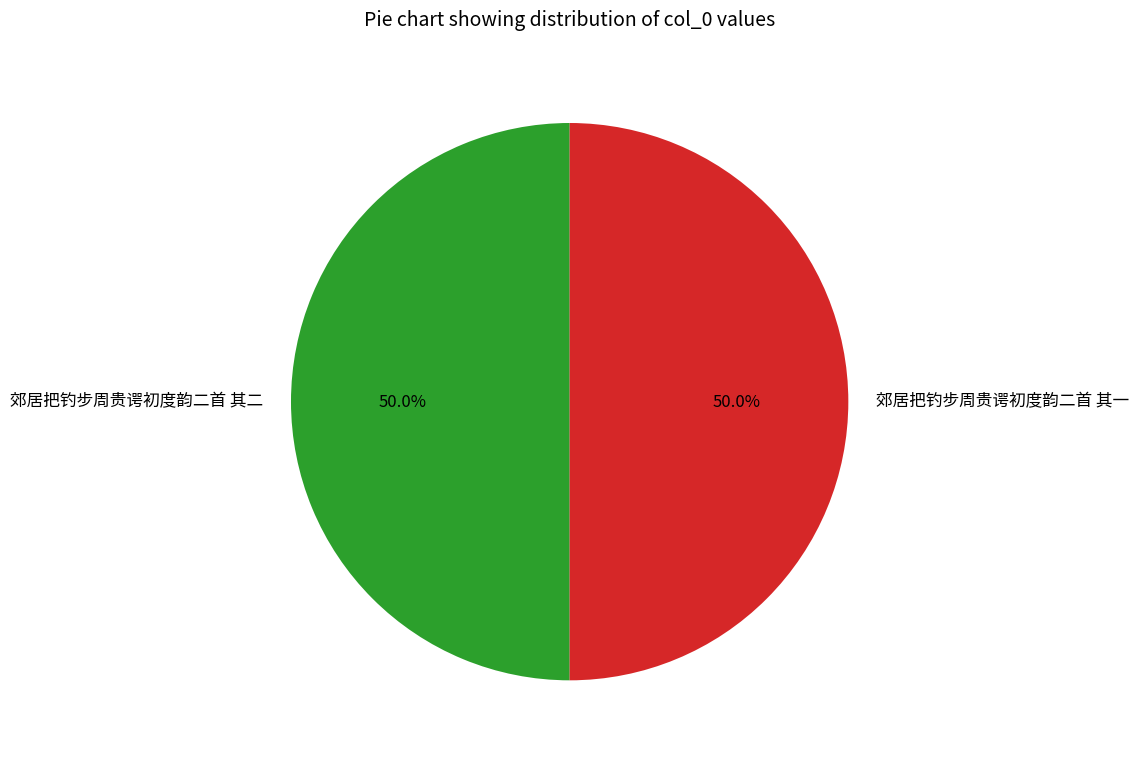

To the nearest percent, what is the combined percentage of 郊居把钓步周贵谔初度韵二首 其一 and 郊居把钓步周贵谔初度韵二首 其二?

100%